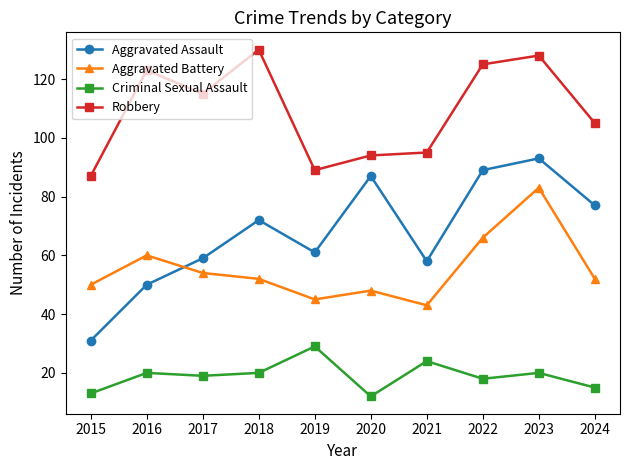

True or false: Aggravated Battery and Robbery intersect in this chart.

False